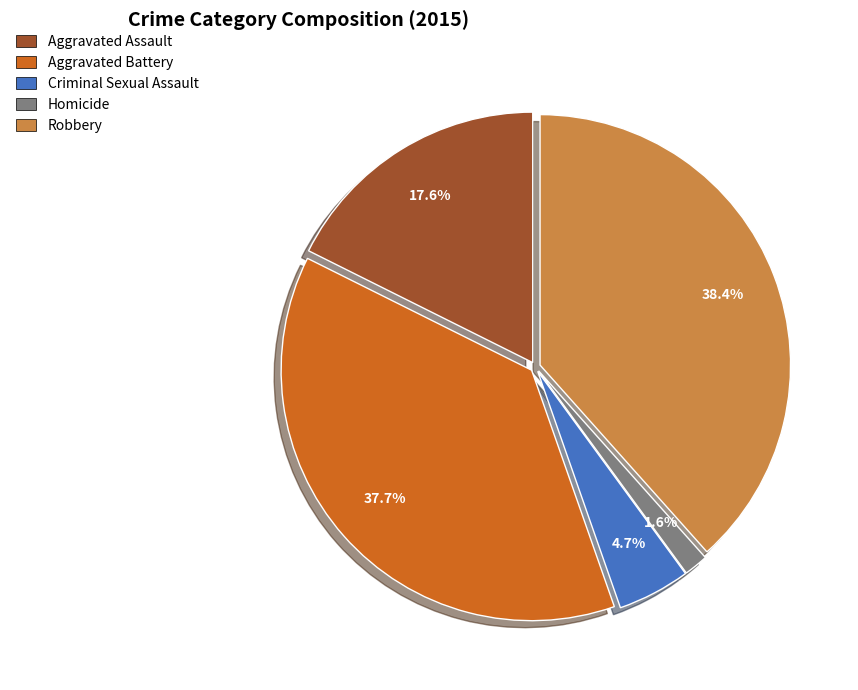

What percentage do Homicide and Aggravated Battery together represent?

39.3%